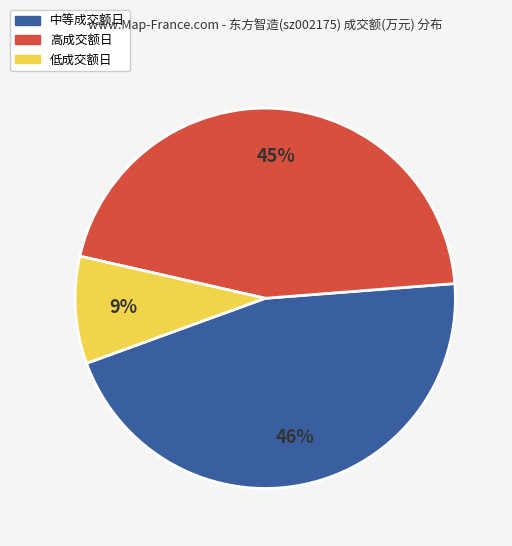

Count the number of slices in the pie.

3